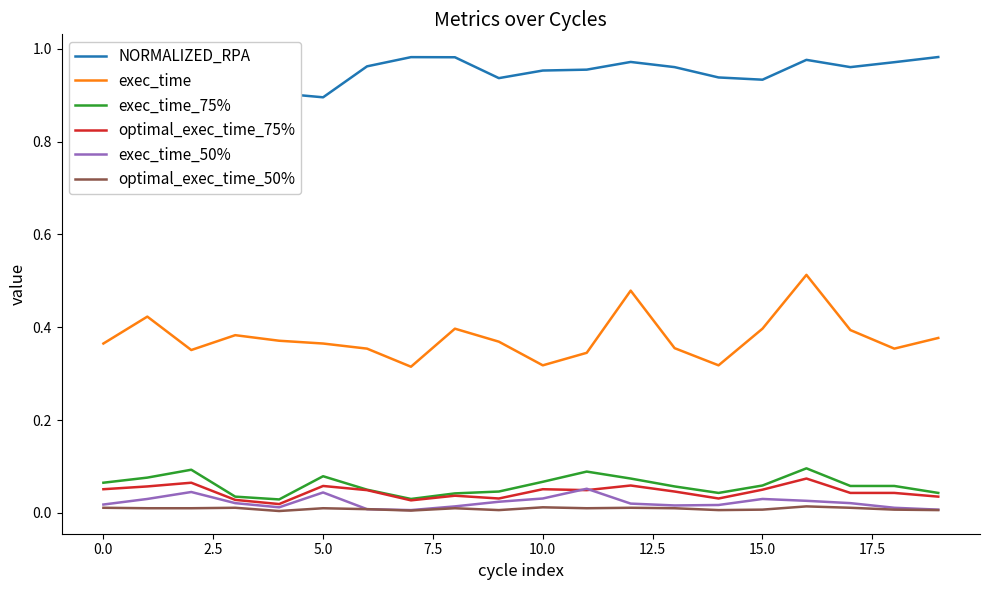

Which series has the largest total across all categories?

NORMALIZED_RPA